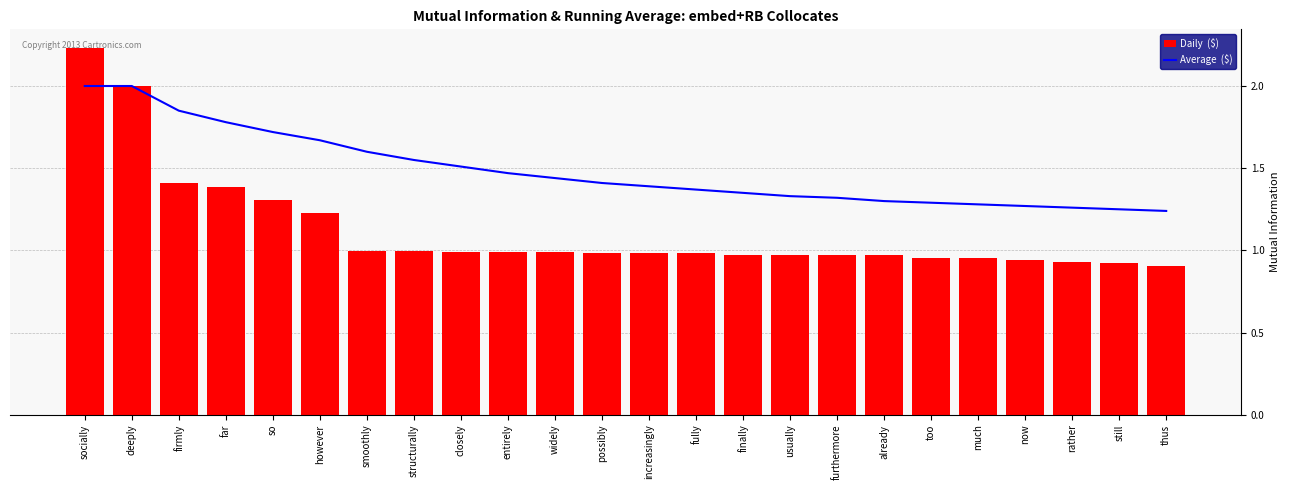

What is the label of the 11th bar from the right?

fully